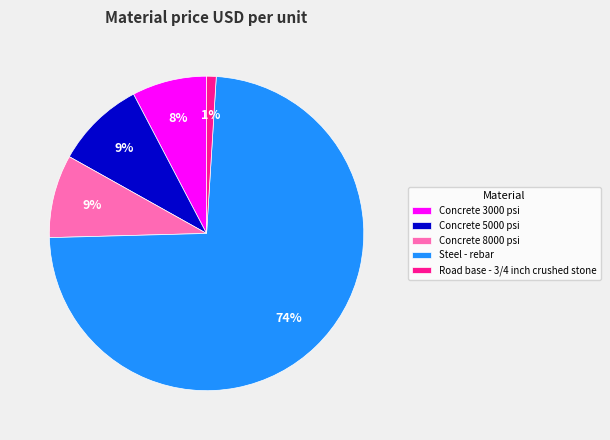

To the nearest percent, what is the combined percentage of Concrete 3000 psi and Steel - rebar?

81%